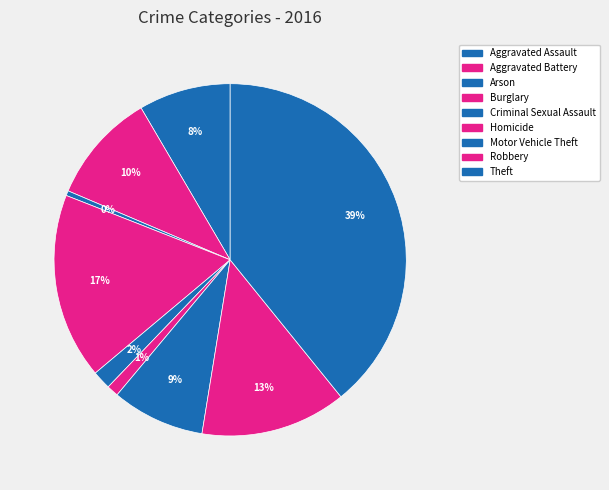

The Aggravated Assault slice represents 8% of the pie. True or false?

True